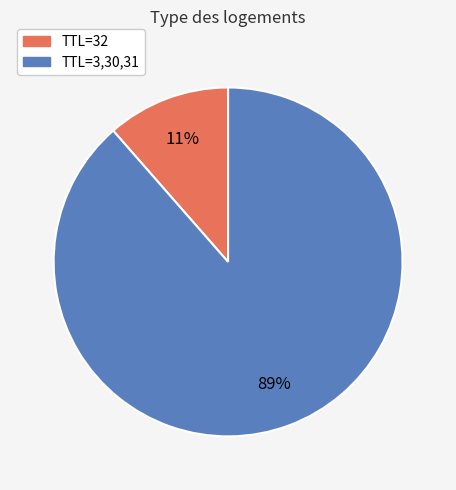

To the nearest percent, what is the average slice percentage?

50%